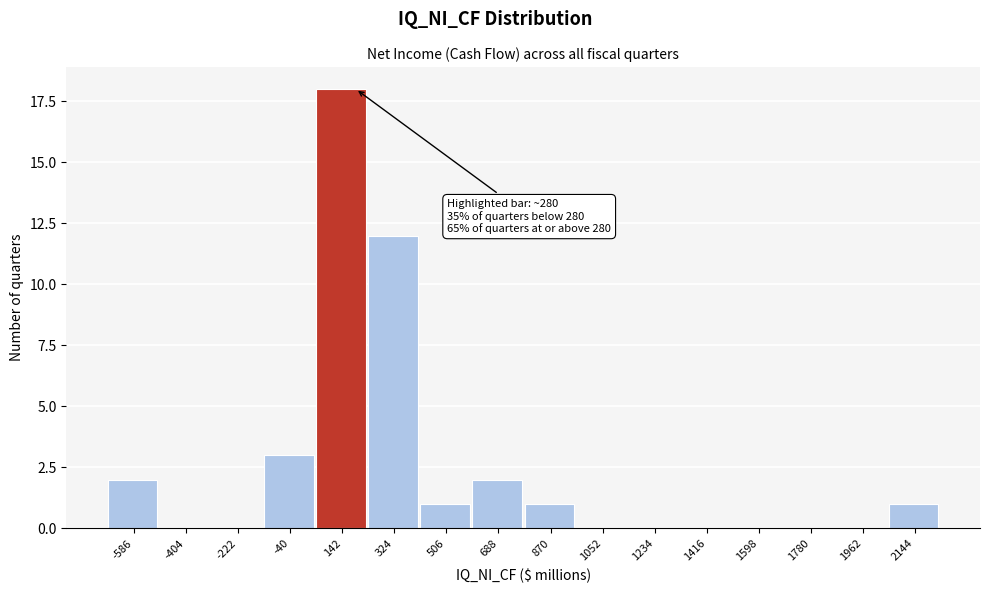

Reading left to right, transcribe all the data shown in this chart.

-586=2	-404=0	-222=0	-40=3	142=18	324=12	506=1	688=2	870=1	1052=0	1234=0	1416=0	1598=0	1780=0	1962=0	2144=1